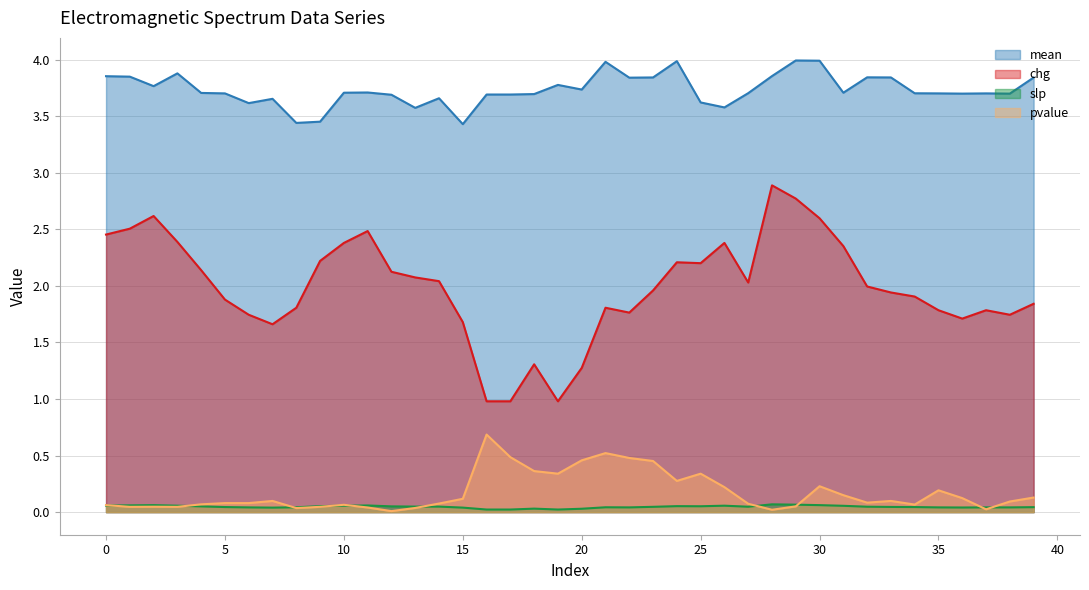

Does the chart have visible grid lines?

Yes